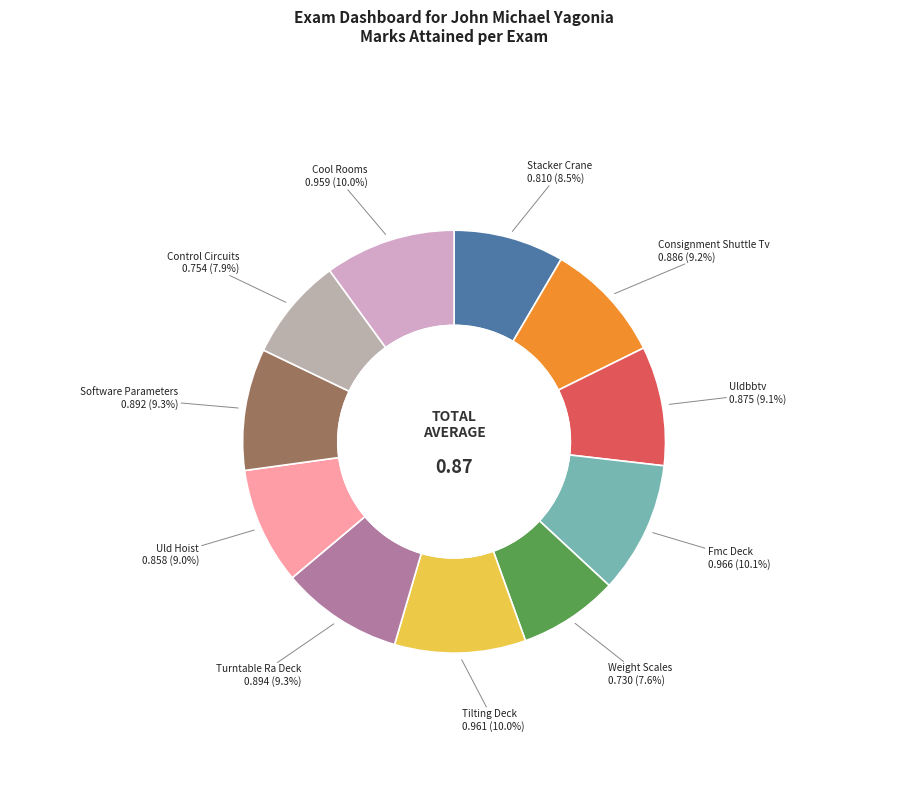

Does any single category account for the majority?

No